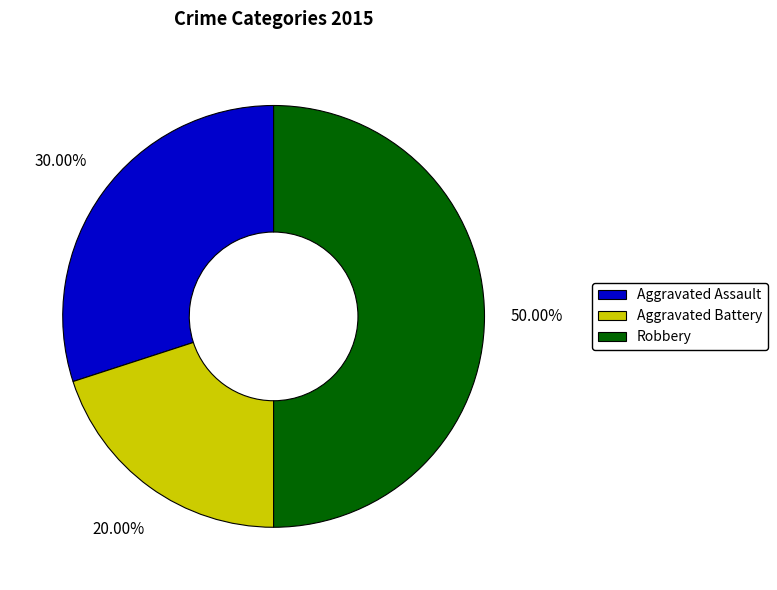

Count the number of slices in the pie.

3